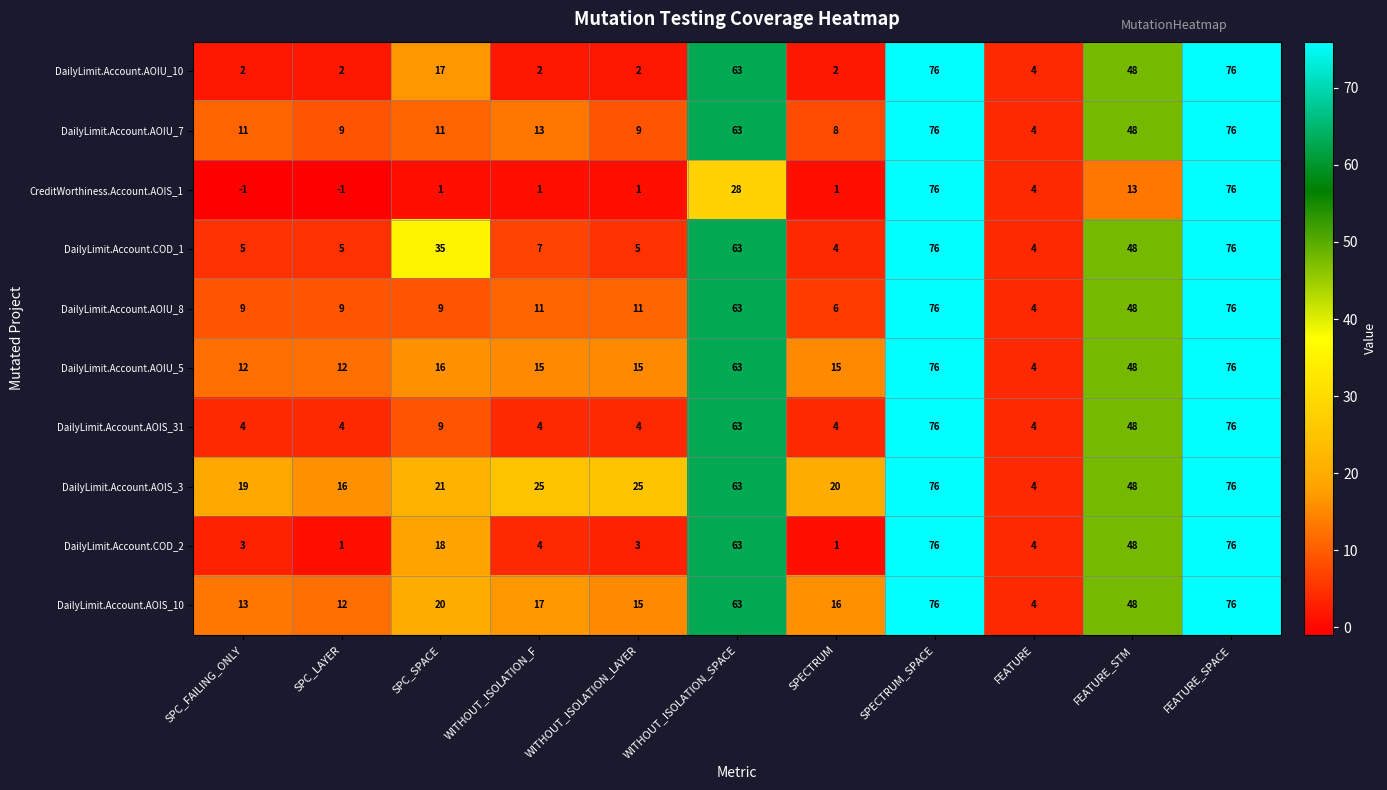

What is the difference between the highest and lowest values at WITHOUT_ISOLATION_SPACE?

35